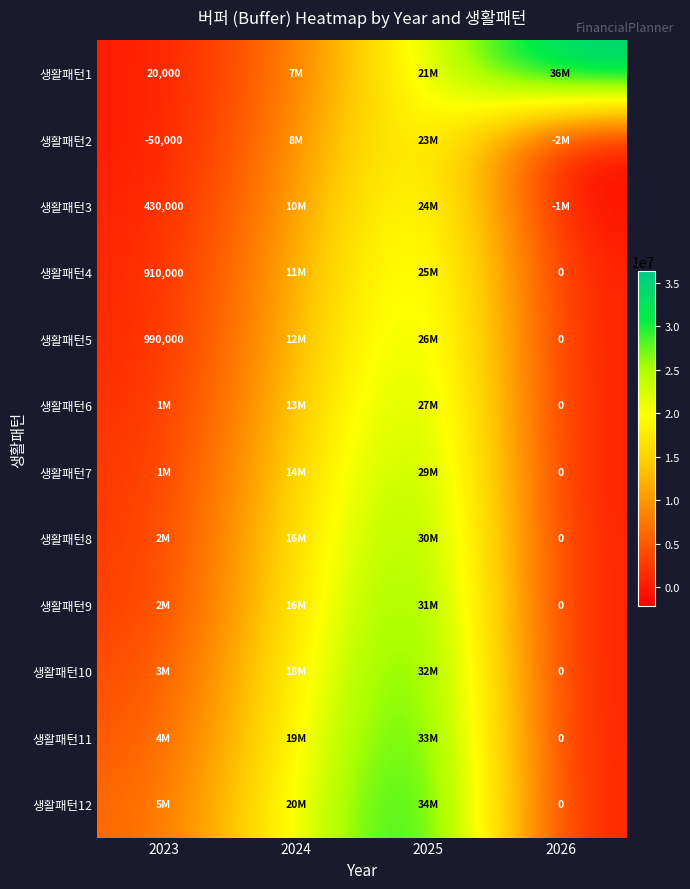

What is the greatest value displayed?

36300000